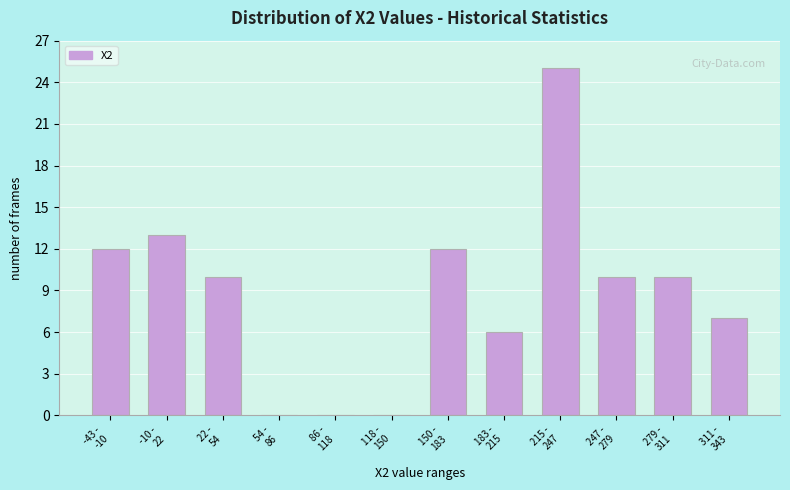

What is the maximum value shown in the chart?

25